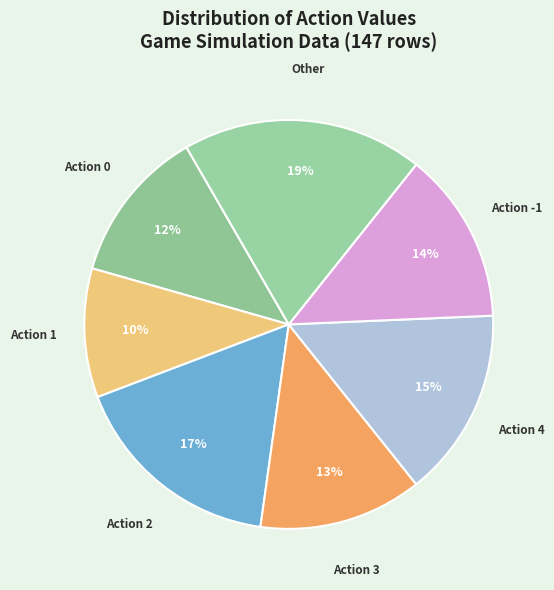

How many segments does this pie chart have?

7